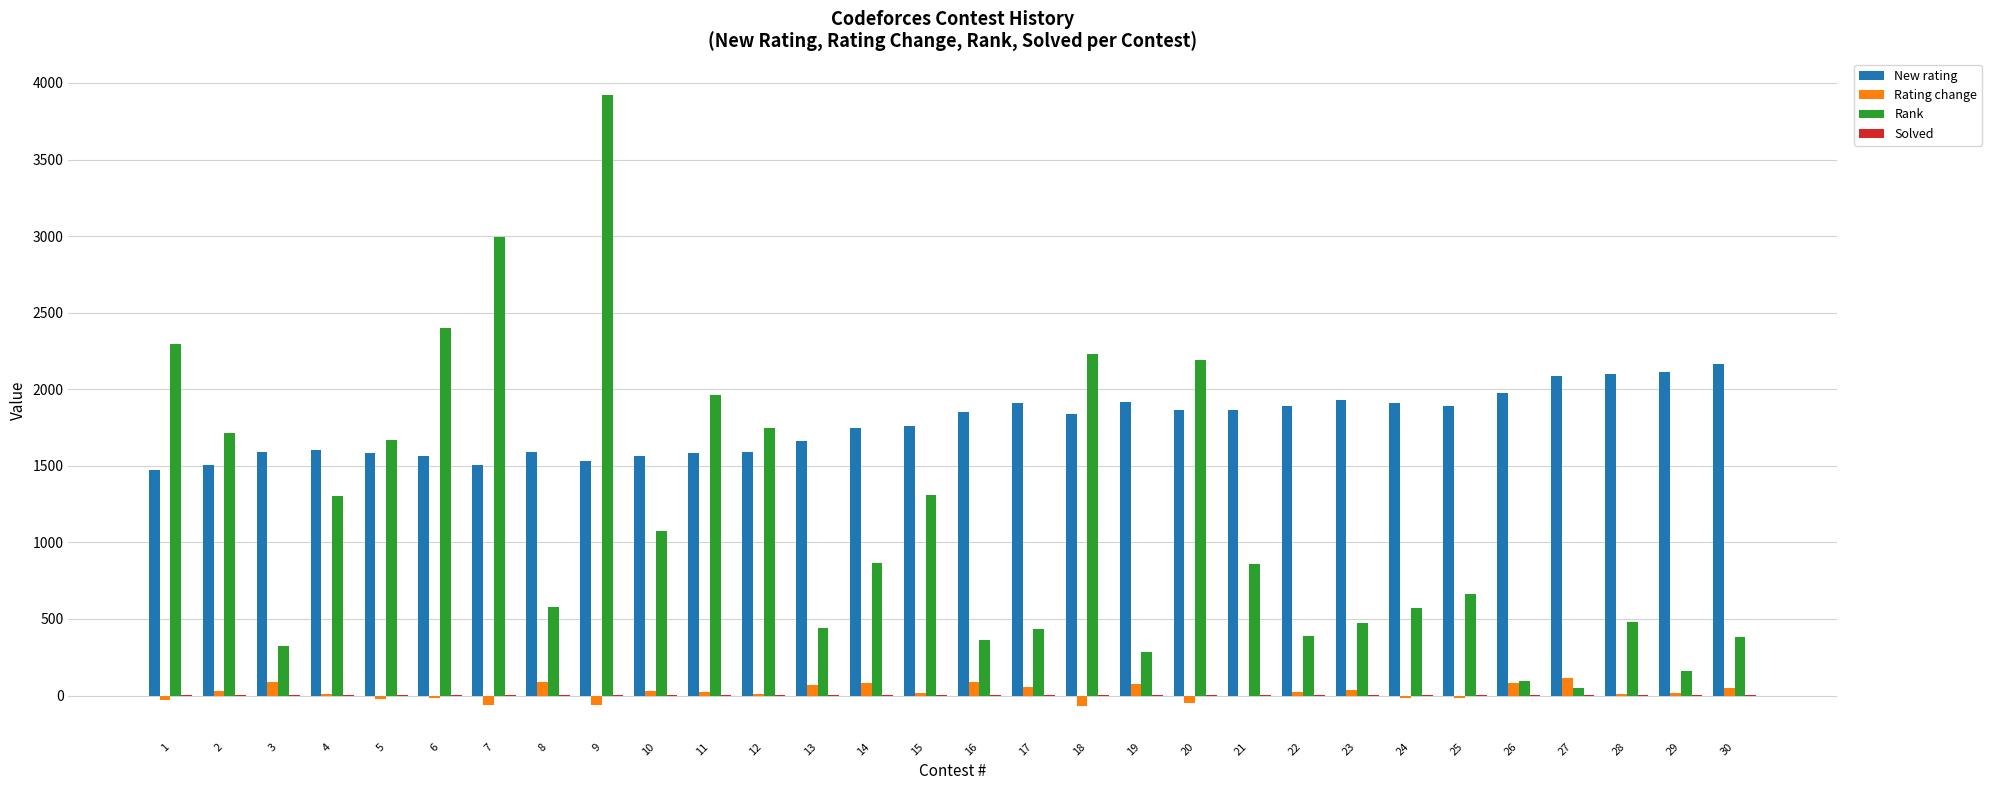

What is the sum of all Rank values?

34231